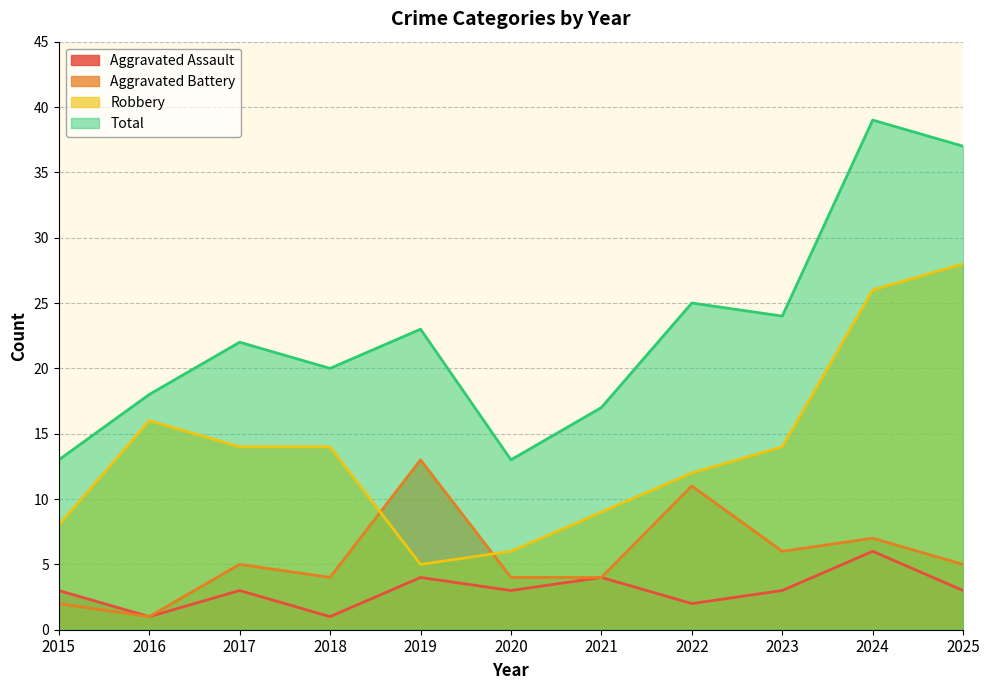

At 2016, list the series in order from largest to smallest.

Total, Robbery, Aggravated Assault, Aggravated Battery